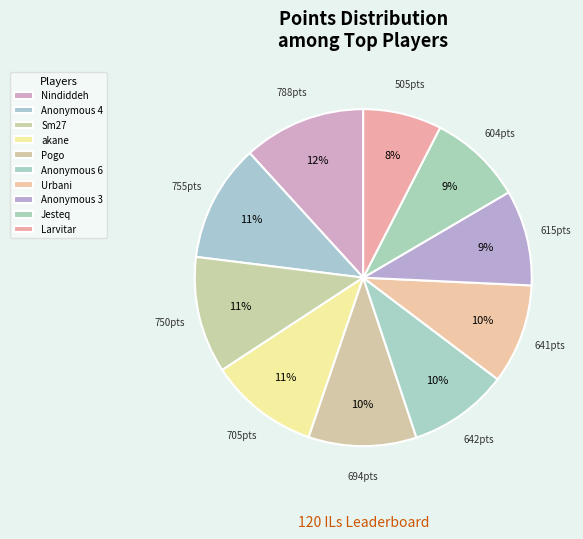

What portion of the pie excludes Jesteq?

91.0%